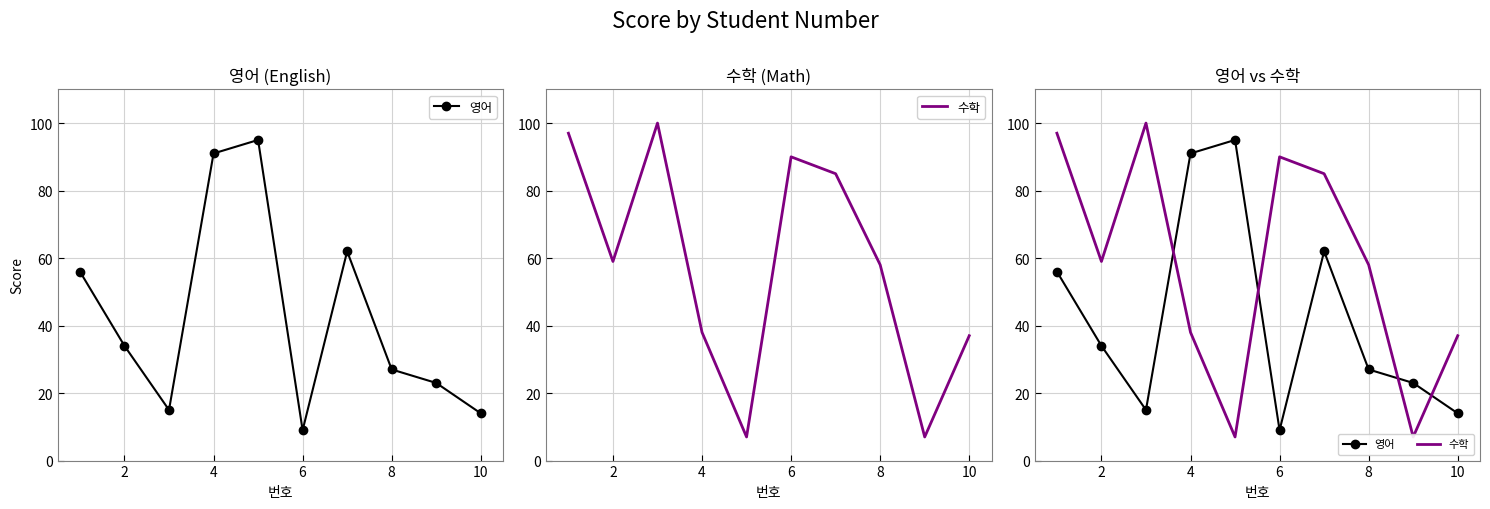

Which series has the largest total across all categories?

수학